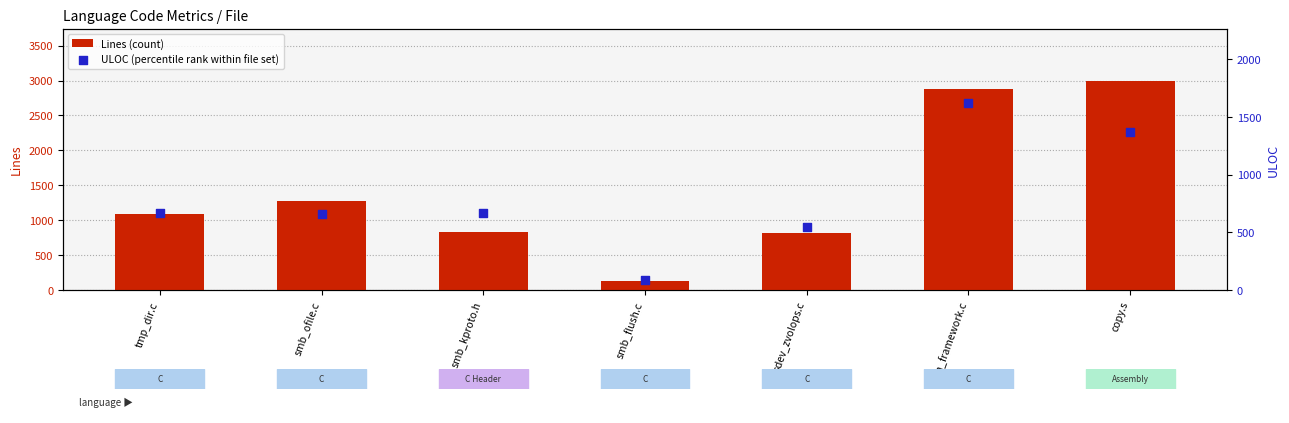

Which series has the widest spread of Y values?

Lines (count)